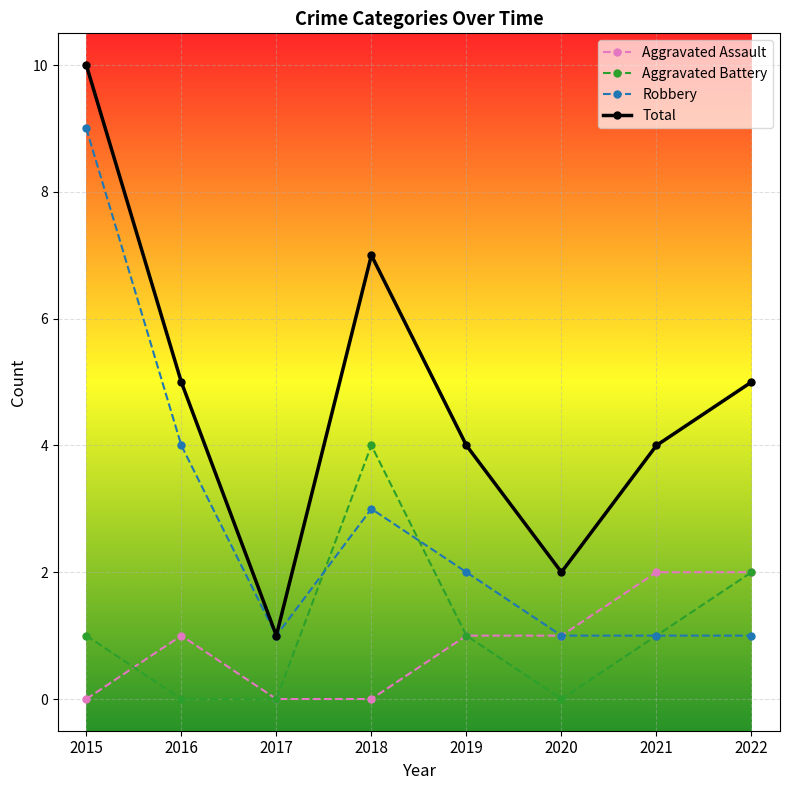

At 2018, list the series in order from smallest to largest.

Aggravated Assault, Robbery, Aggravated Battery, Total